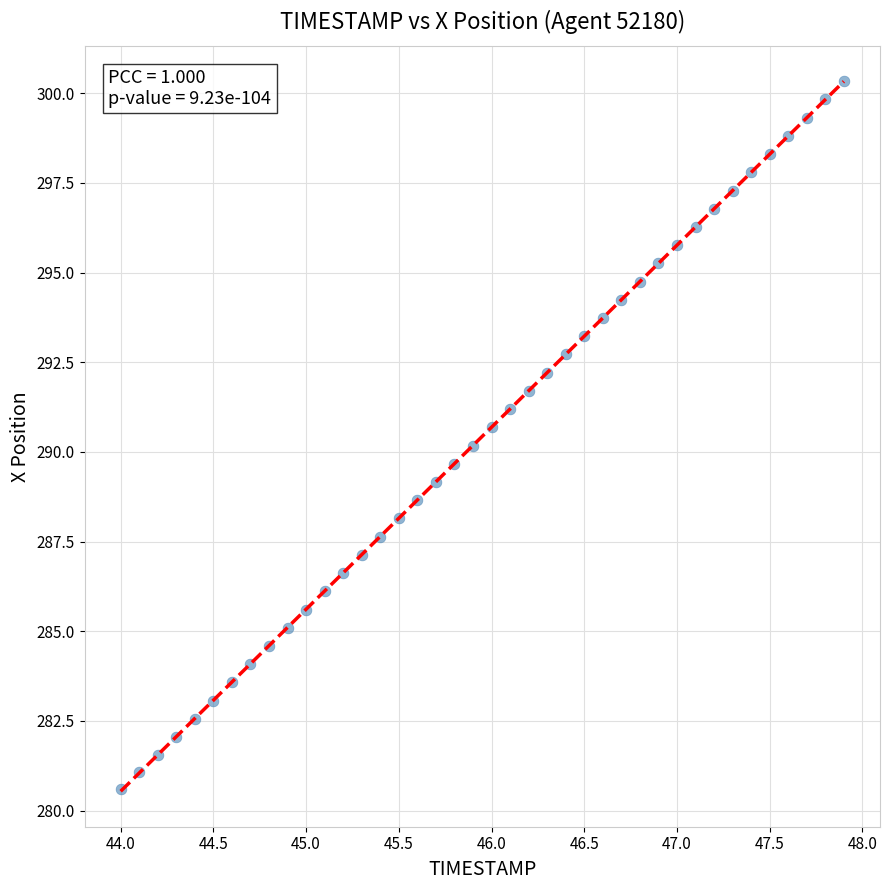

What is the range of Y values (max minus min)?

19.7